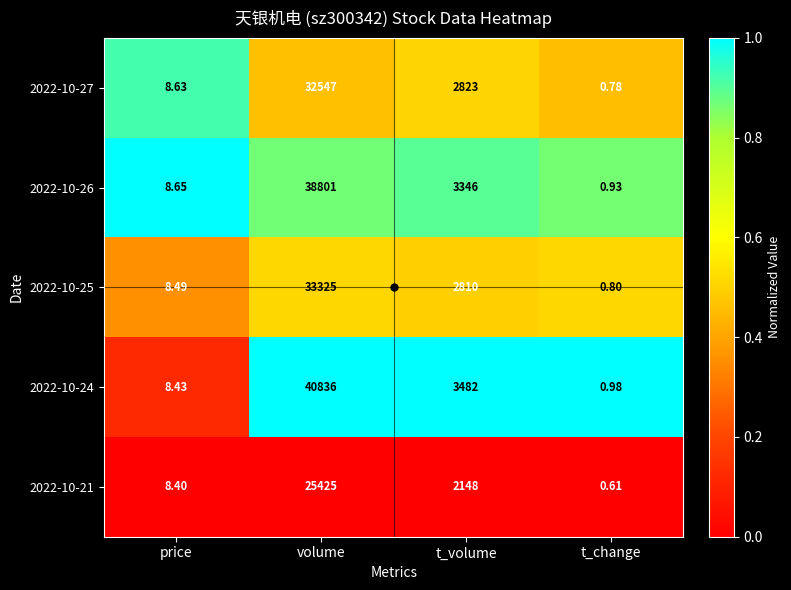

Which category has the lowest value in the 2022-10-27 series?

t_change